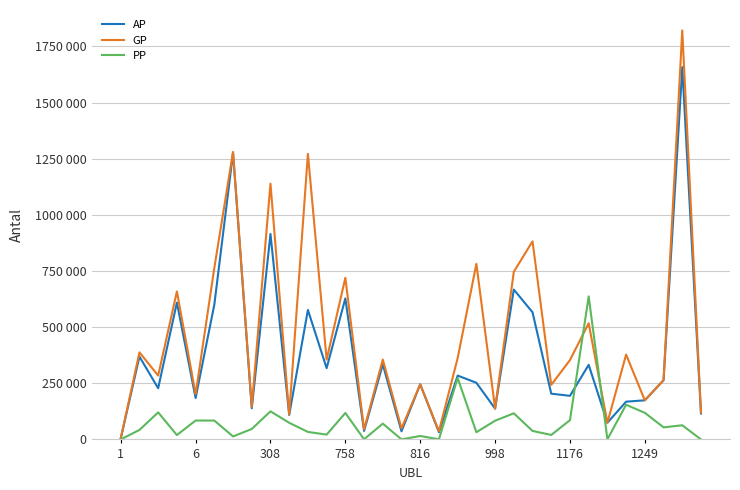

What is the maximum value shown in the chart?

1820873